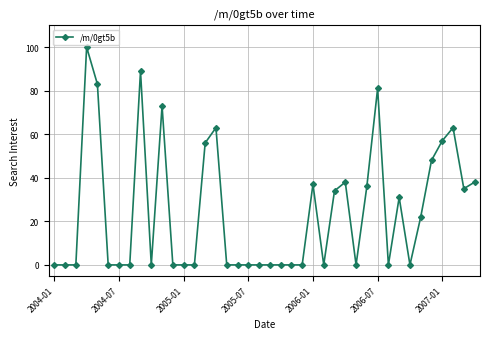

What is the greatest value displayed?

100